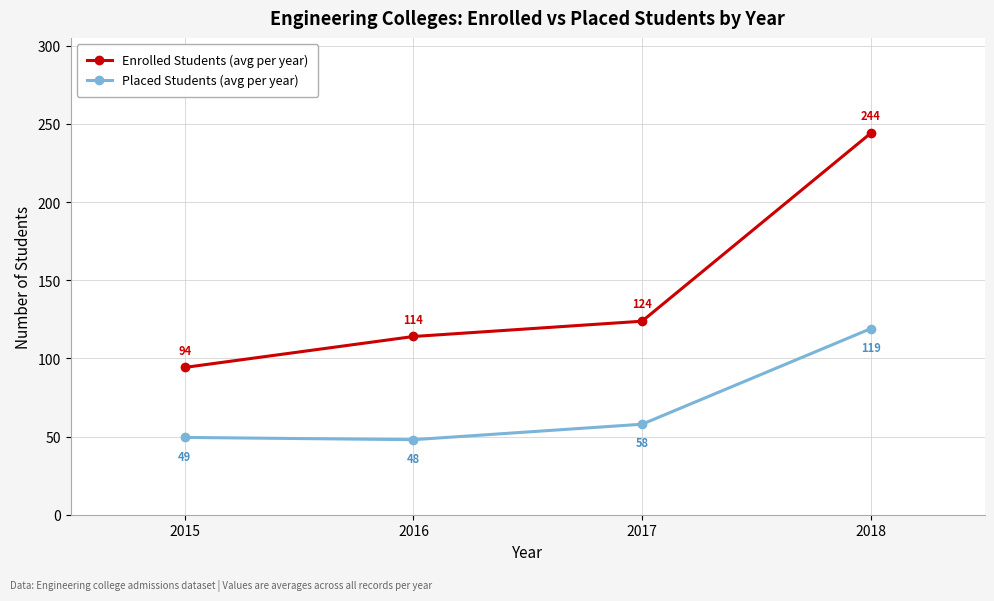

Is it true that Enrolled Students (avg per year) equals 114.0 at 2016?

True